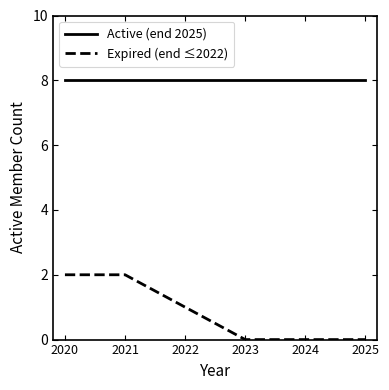

What is the approximate value of Expired (end ≤2022) at 2022?

1